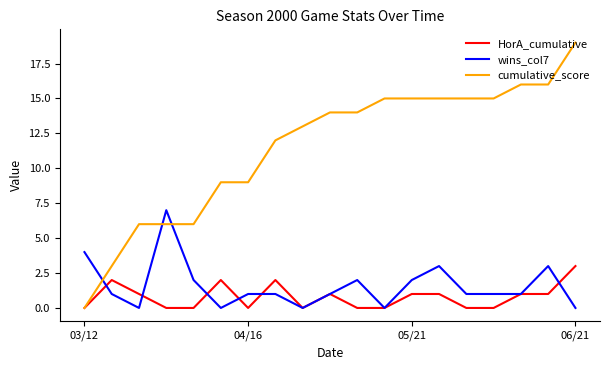

List the series in order of their peak value, lowest first.

HorA_cumulative, wins_col7, cumulative_score